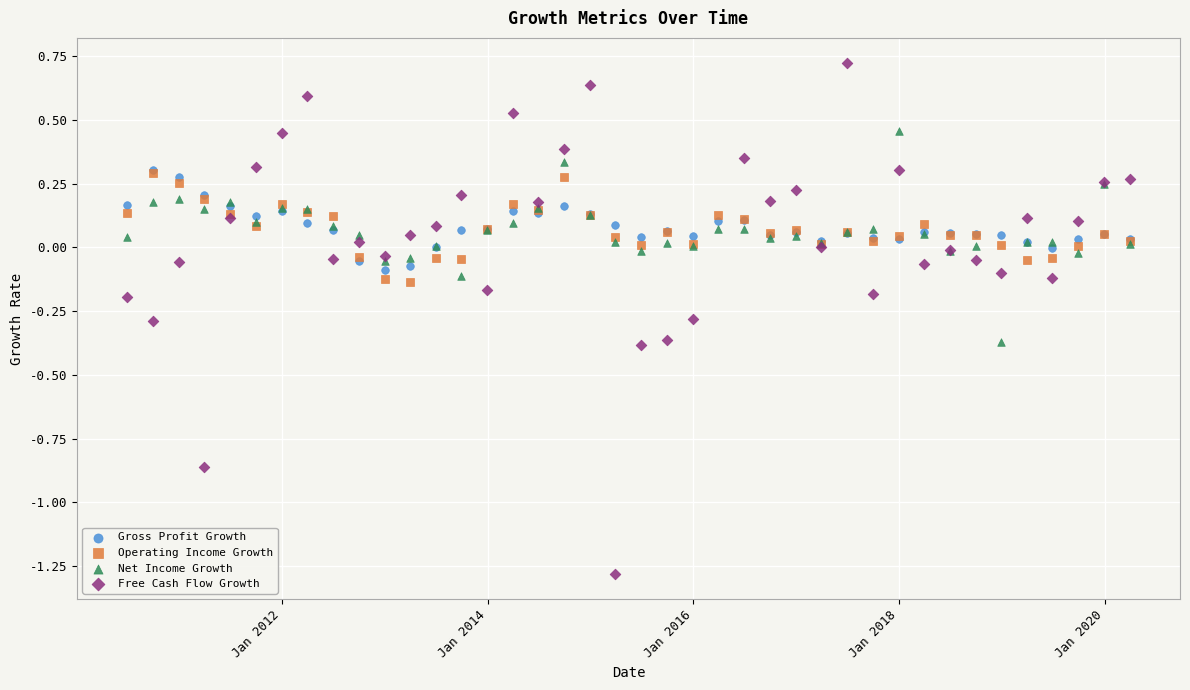

Which series reaches the maximum Y coordinate?

Free Cash Flow Growth